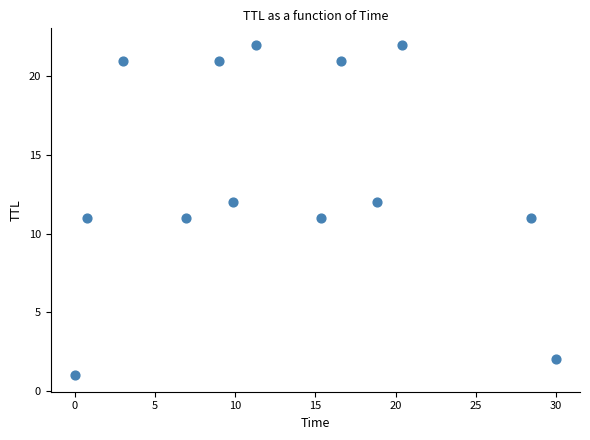

What is the range of Y values (max minus min)?

21